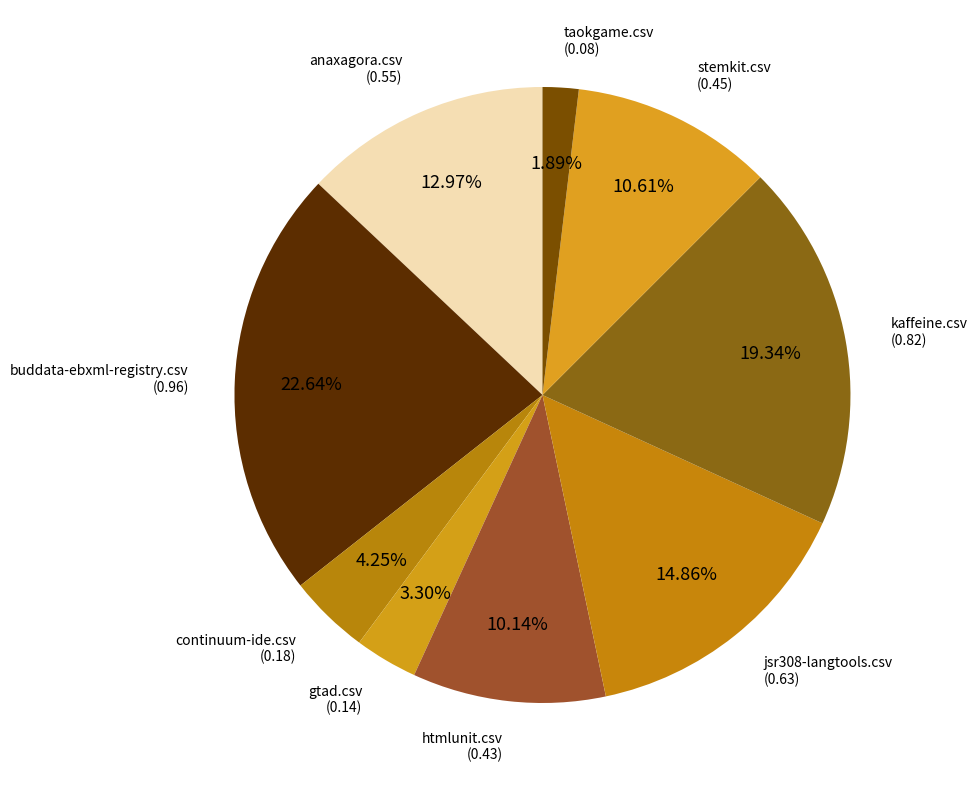

To the nearest percent, what percentage of the pie is htmlunit.csv?

10%